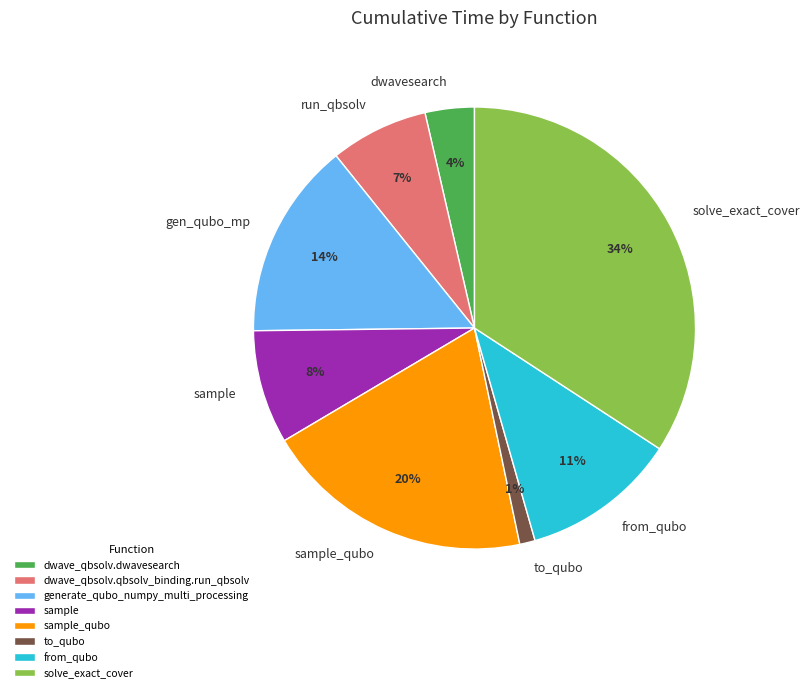

What percentage is the generate_qubo_numpy_multi_processing slice, to the nearest percent?

14%